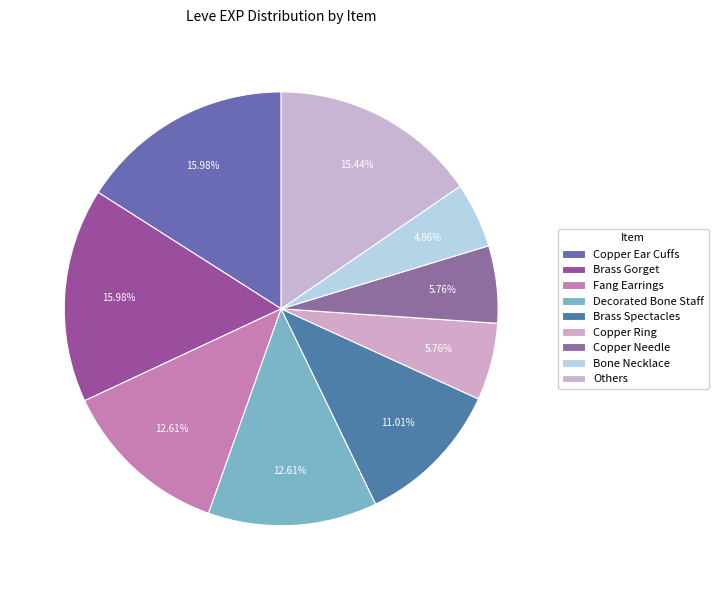

Does any single category account for the majority?

No